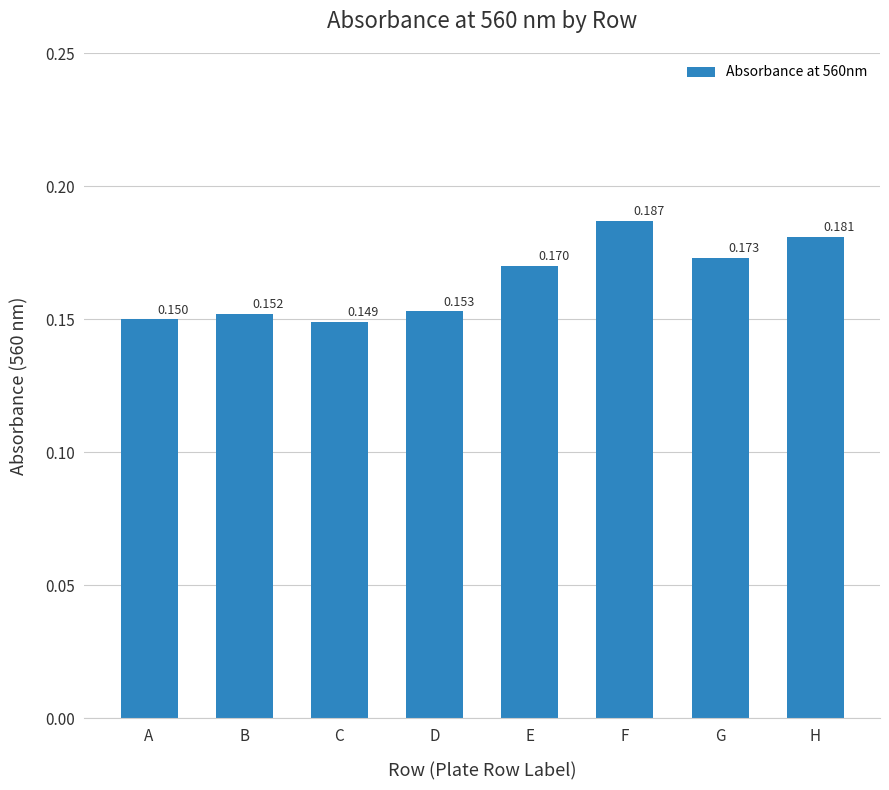

Rank the categories by value from lowest to highest.

C, A, B, D, E, G, H, F